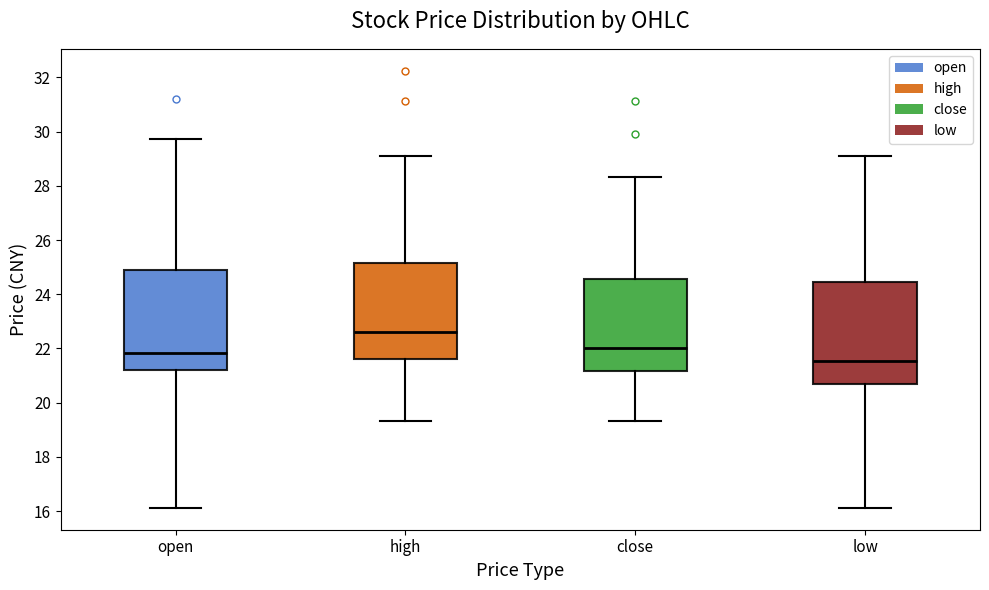

Reading left to right, read every box against the y-axis: the position of its median line, the range the box covers, and the ends of its whiskers. The values are not printed on the chart, so give them approximately, as read against the axis.

open: median 21.8, box 21.2 to 24.8, whiskers 16.2 to 29.8
high: median 22.6, box 21.6 to 25.2, whiskers 19.4 to 29.2
close: median 22.0, box 21.2 to 24.6, whiskers 19.4 to 28.4
low: median 21.6, box 20.8 to 24.4, whiskers 16.2 to 29.2